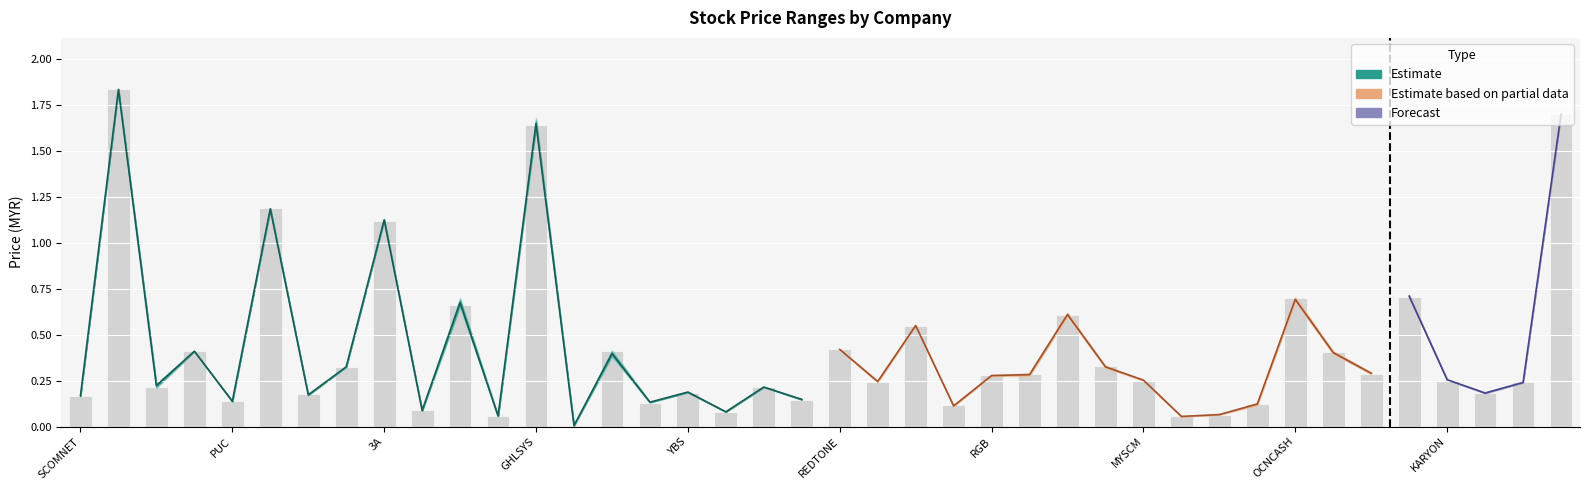

What is the sum of all close values?

17.0